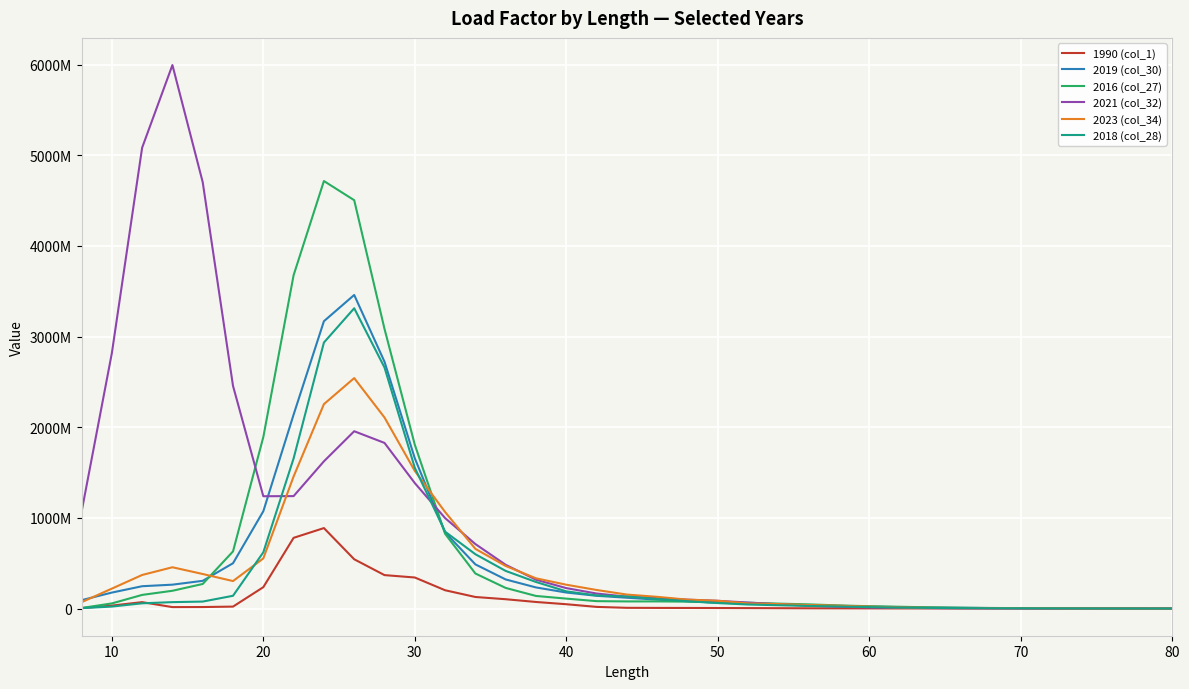

What are all the series names shown in the legend?

1990 (col_1), 2019 (col_30), 2016 (col_27), 2021 (col_32), 2023 (col_34), 2018 (col_28)